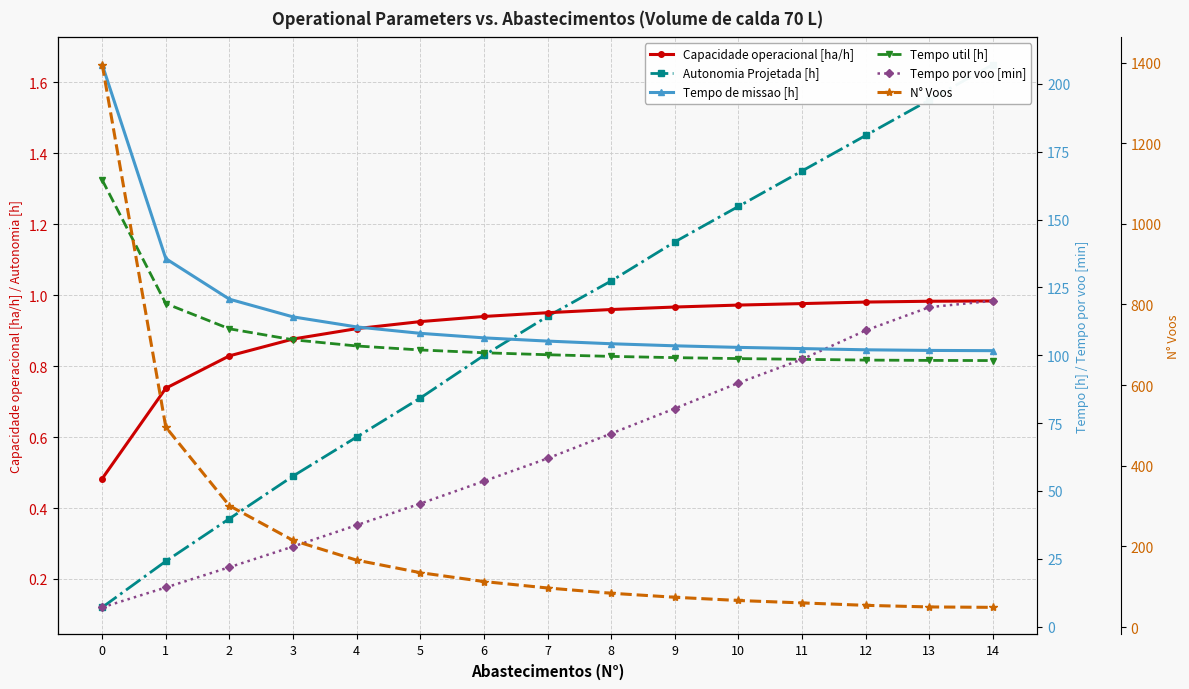

Reading left to right, transcribe all the data shown in this chart.

Capacidade operacional [ha/h]: 0=0.5	1=0.7	2=0.8	3=0.9	4=0.9	5=0.9	6=0.9	7=1.0	8=1.0	9=1.0	10=1.0	11=1.0	12=1.0	13=1.0	14=1.0
Autonomia Projetada [h]: 0=0.1	1=0.2	2=0.4	3=0.5	4=0.6	5=0.7	6=0.8	7=0.9	8=1.0	9=1.1	10=1.2	11=1.4	12=1.4	13=1.6	14=1.6
Tempo de missao [h]: 0=207.1	1=135.6	2=120.6	3=114.1	4=110.4	5=108.1	6=106.4	7=105.2	8=104.2	9=103.5	10=102.9	11=102.4	12=102.0	13=101.8	14=101.7
Tempo util [h]: 0=164.6	1=119.0	2=109.7	3=105.7	4=103.4	5=101.9	6=100.9	7=100.2	8=99.6	9=99.1	10=98.8	11=98.5	12=98.2	13=98.1	14=98.0
Tempo por voo [min]: 0=7.1	1=14.4	2=21.9	3=29.5	4=37.4	5=45.3	6=53.6	7=62.0	8=71.1	9=80.3	10=89.8	11=98.5	12=109.1	13=117.7	14=120.0
N° Voos: 0=1395.0	1=496.0	2=301.0	3=215.0	4=166.0	5=135.0	6=113.0	7=97.0	8=84.0	9=74.0	10=66.0	11=60.0	12=54.0	13=50.0	14=49.0